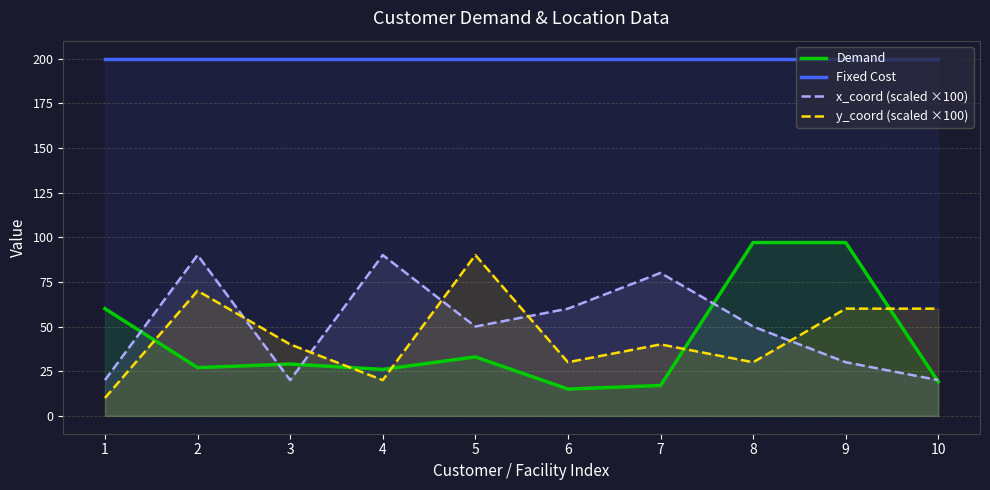

True or false: y_coord (scaled ×100) and Fixed Cost cross at least once.

False